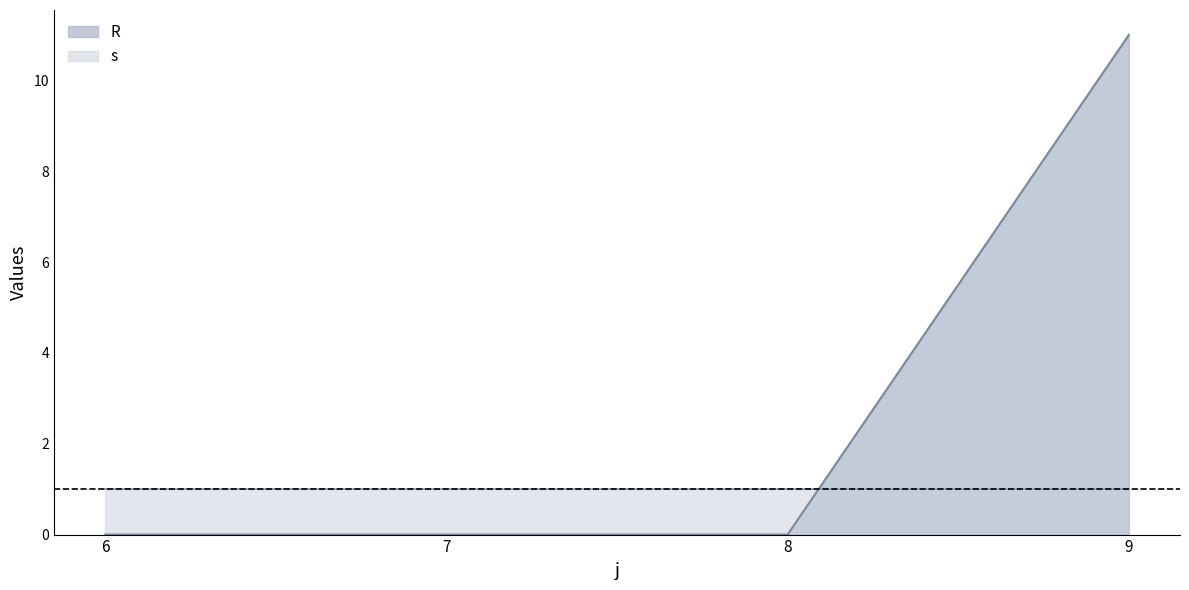

Does the chart display data point markers on the line(s)?

No